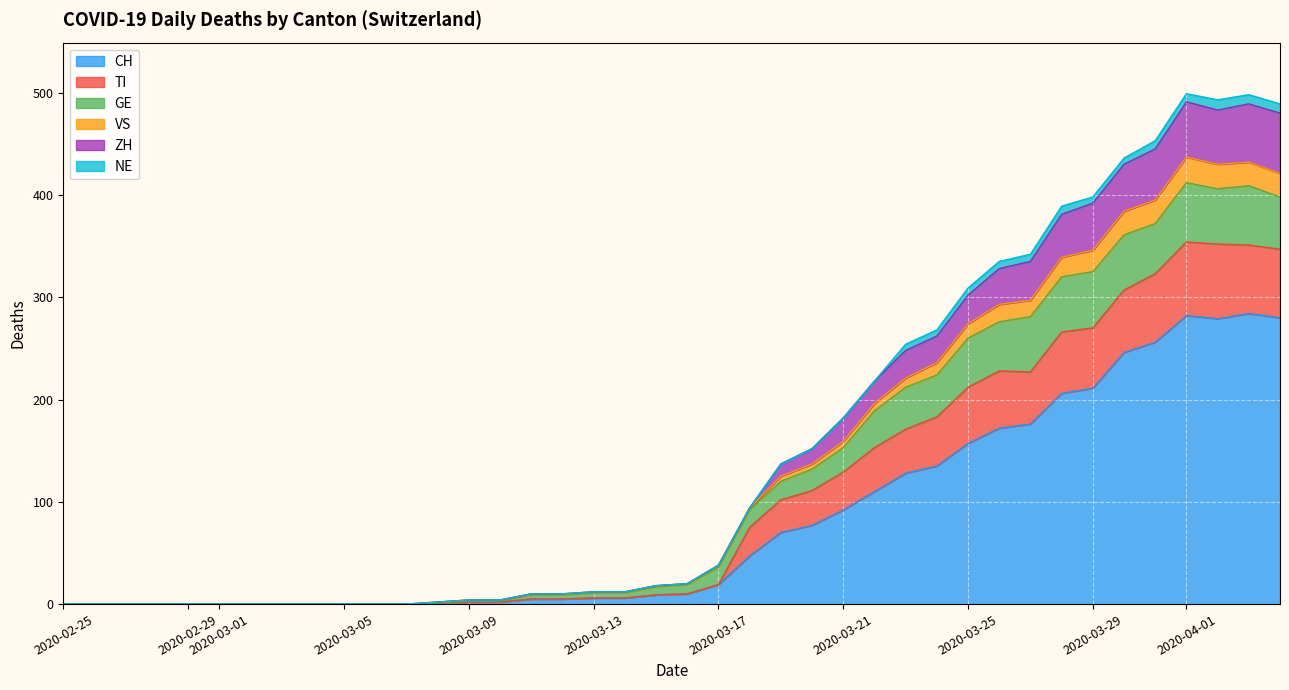

True or false: CH has a value of 6 at 2020-03-13.

True